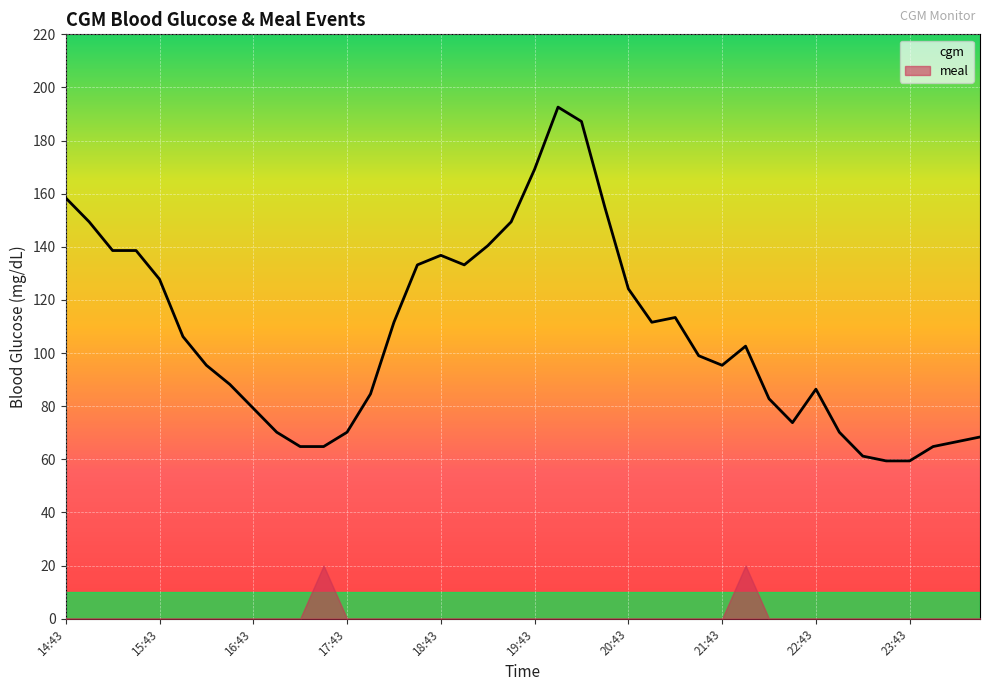

What is the greatest value displayed?

192.6